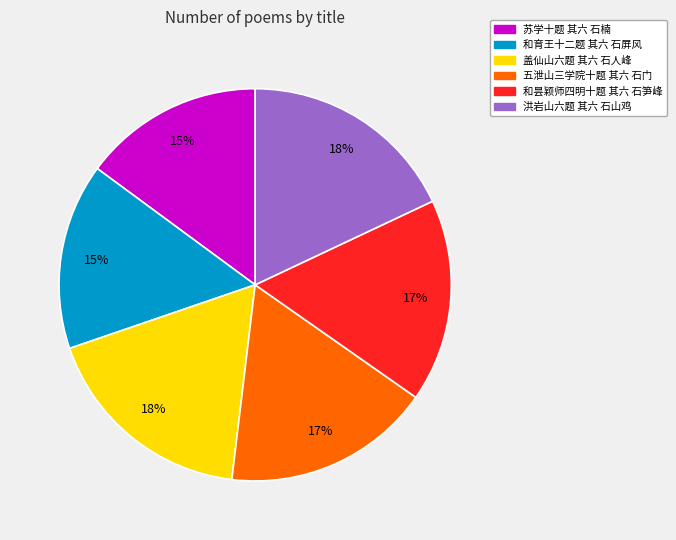

Does any single category account for the majority?

No